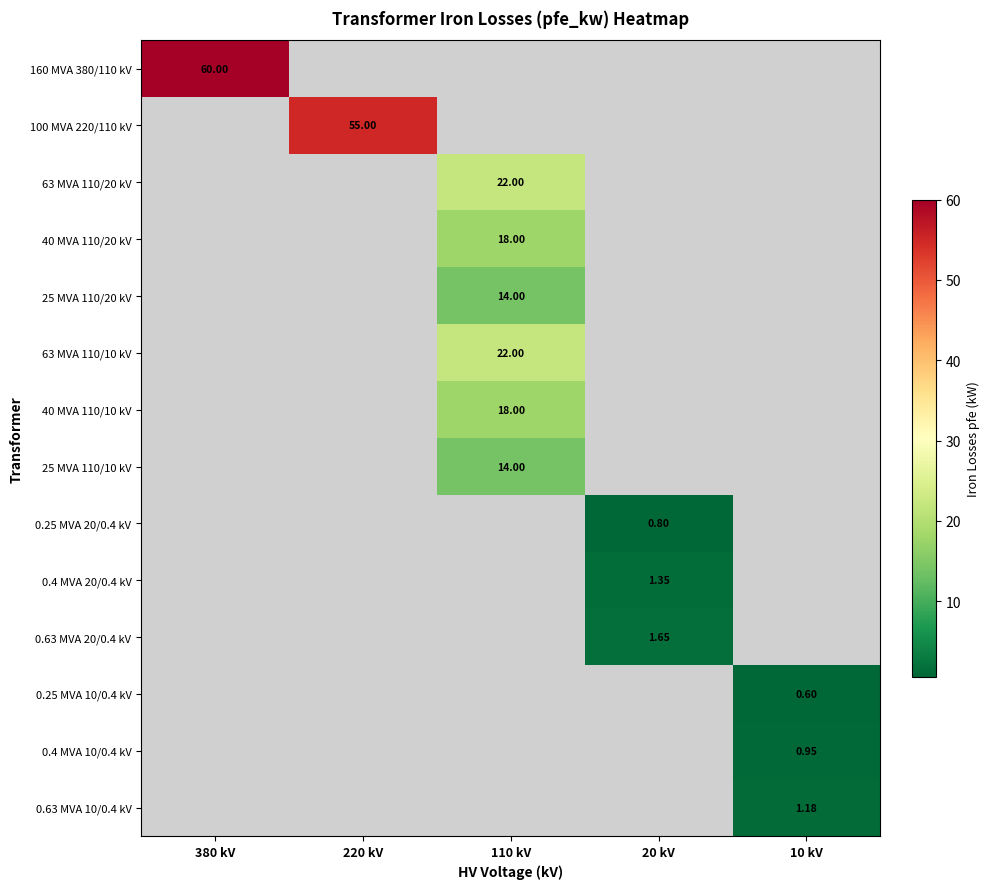

At how many categories does at least one series exceed 10?

3